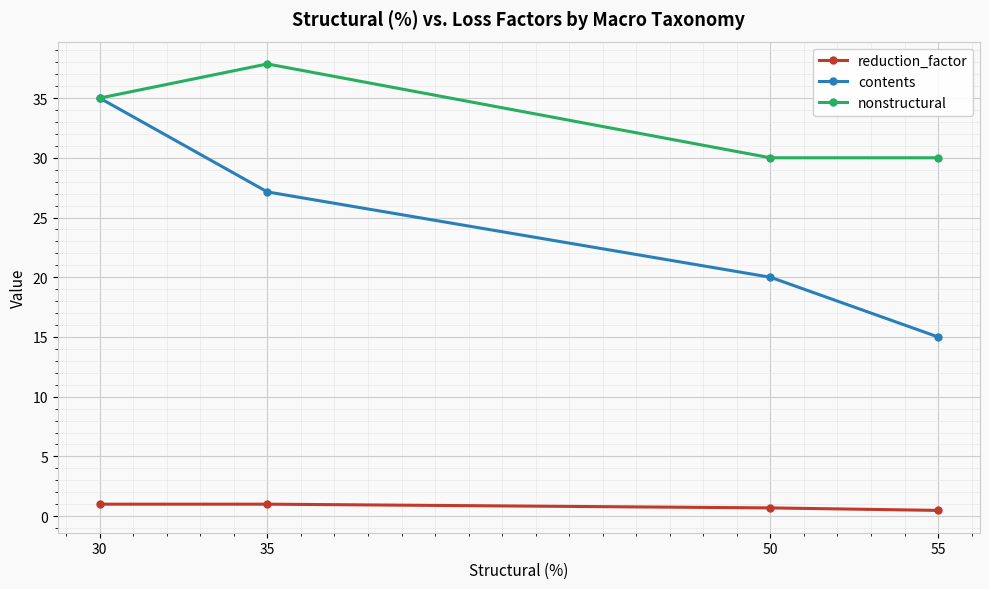

What is the sum of the nonstructural values at 30 and 35?

72.9